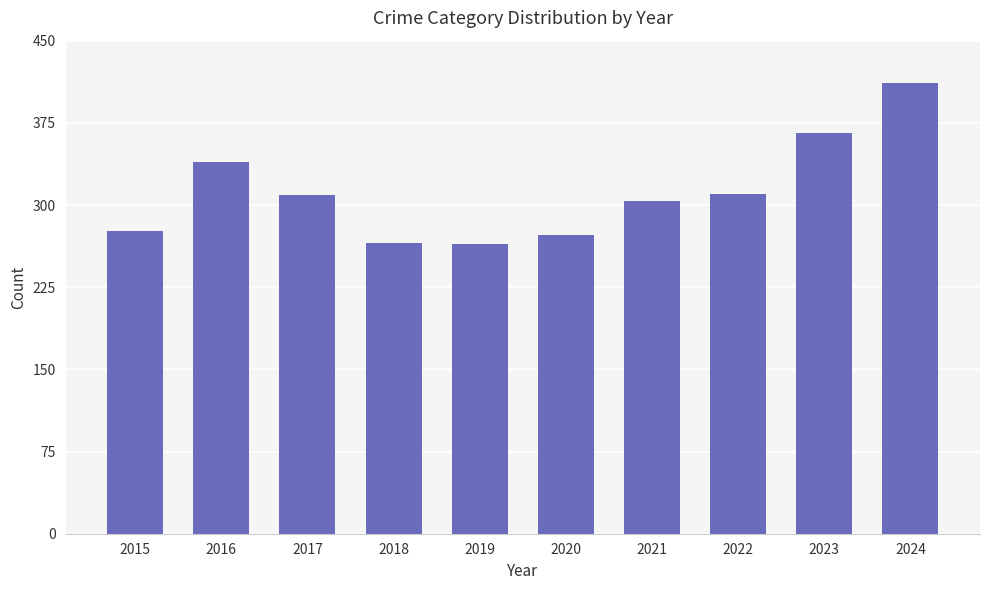

How many distinct data groups are displayed?

1